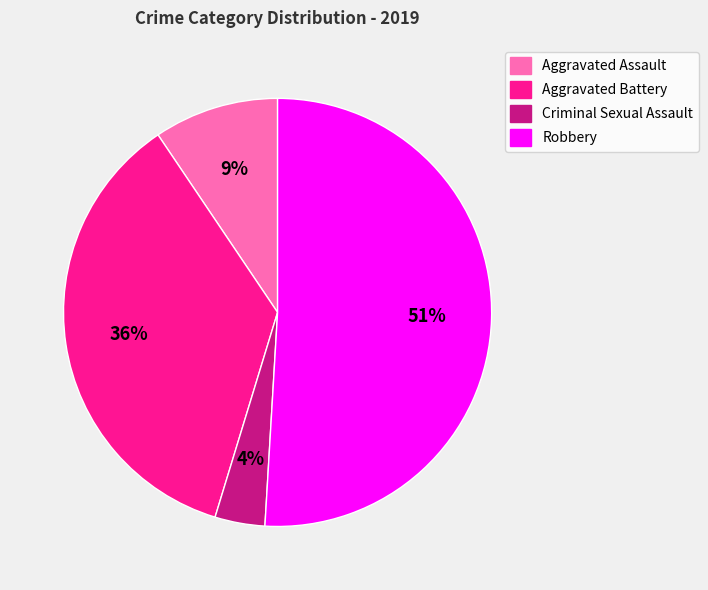

Count the number of slices in the pie.

4